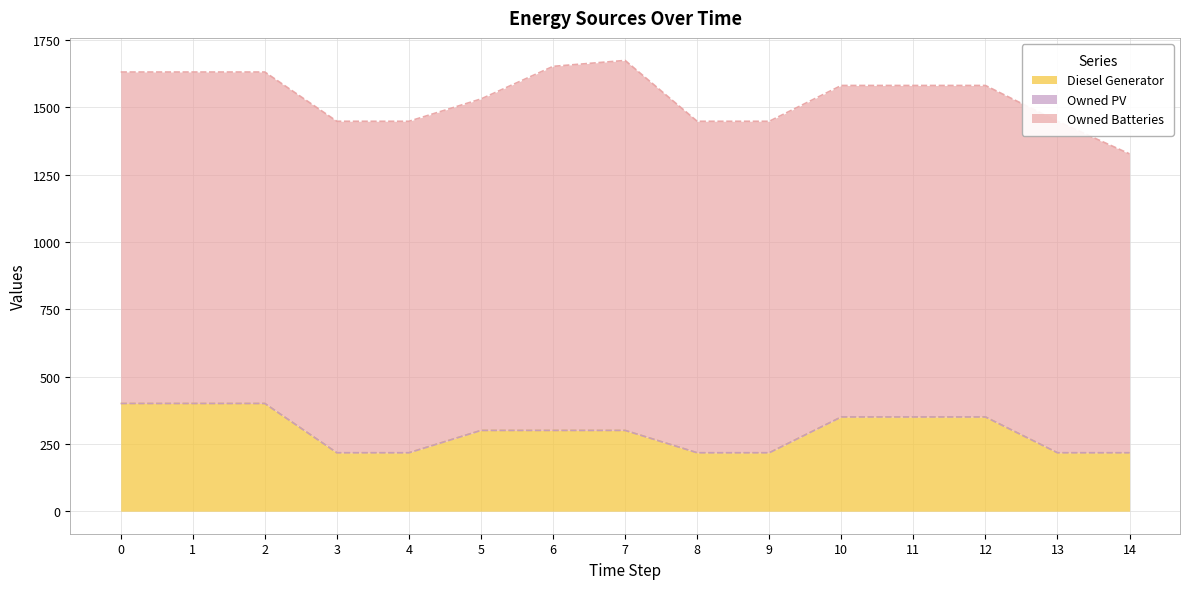

List the series in order of their overall mean, highest first.

Owned Batteries, Diesel Generator, Owned PV